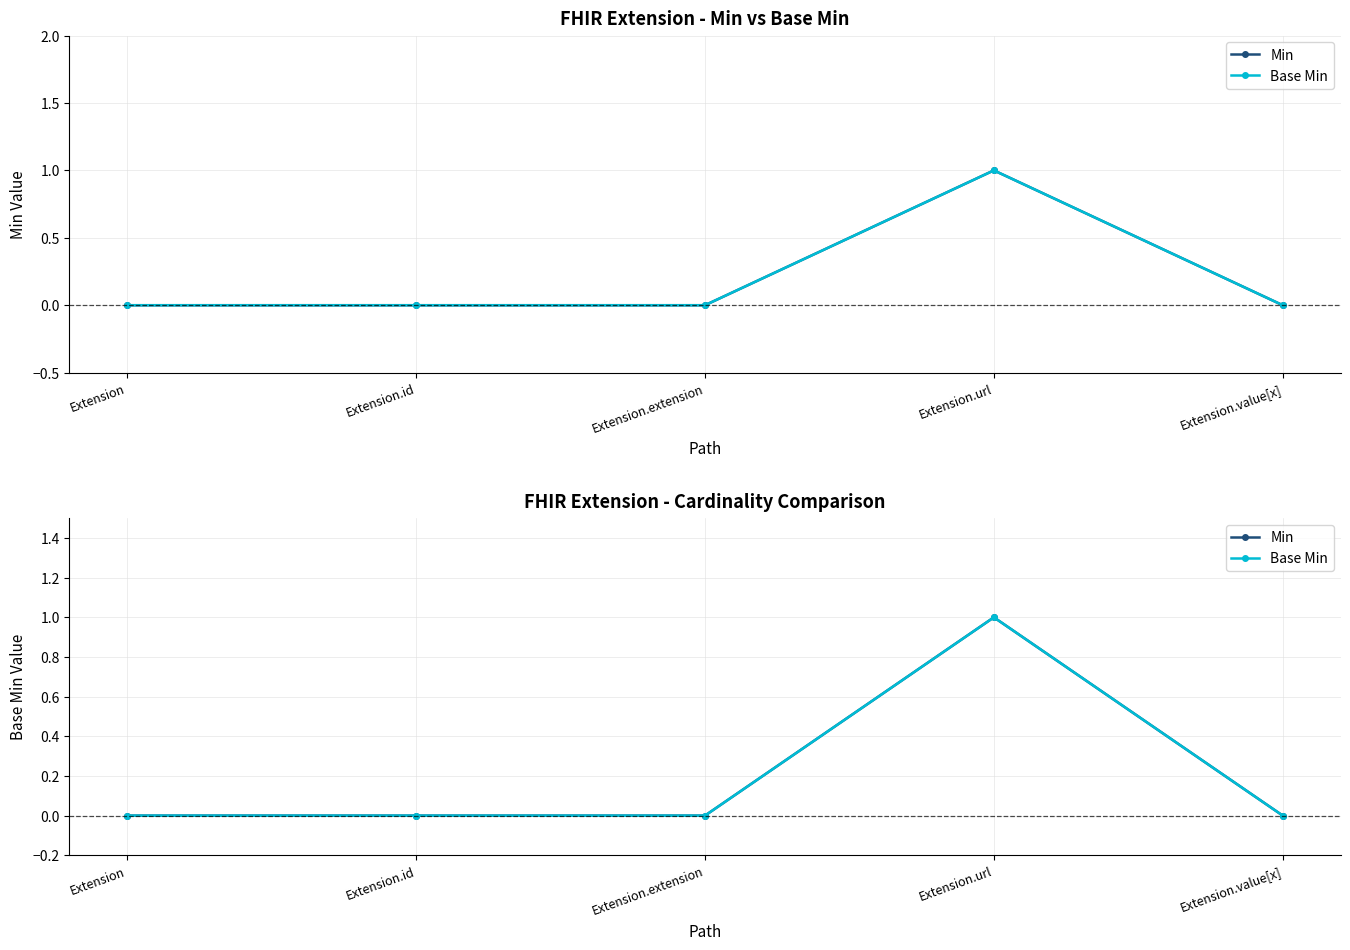

How many data points does each series have?

5